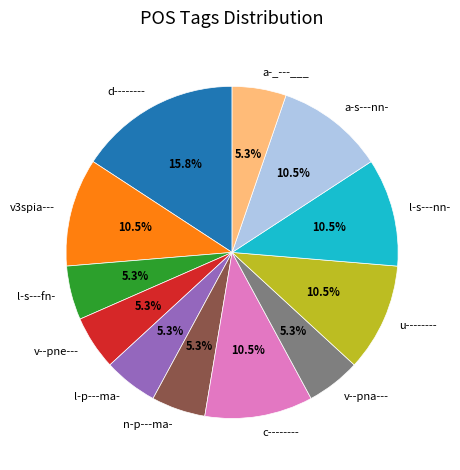

Between a-s---nn- and v--pne---, which is larger?

a-s---nn-